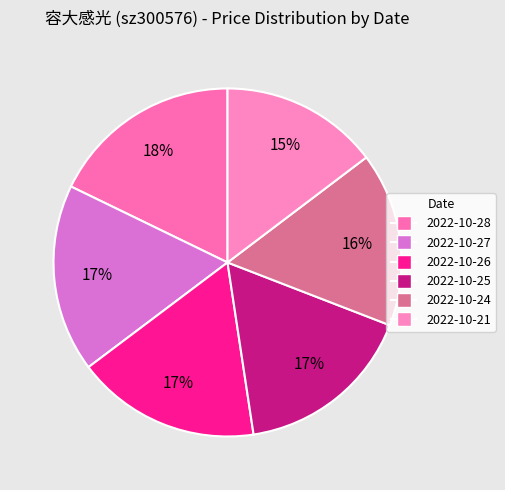

Is it true that 2022-10-24 is 23% of the pie?

False